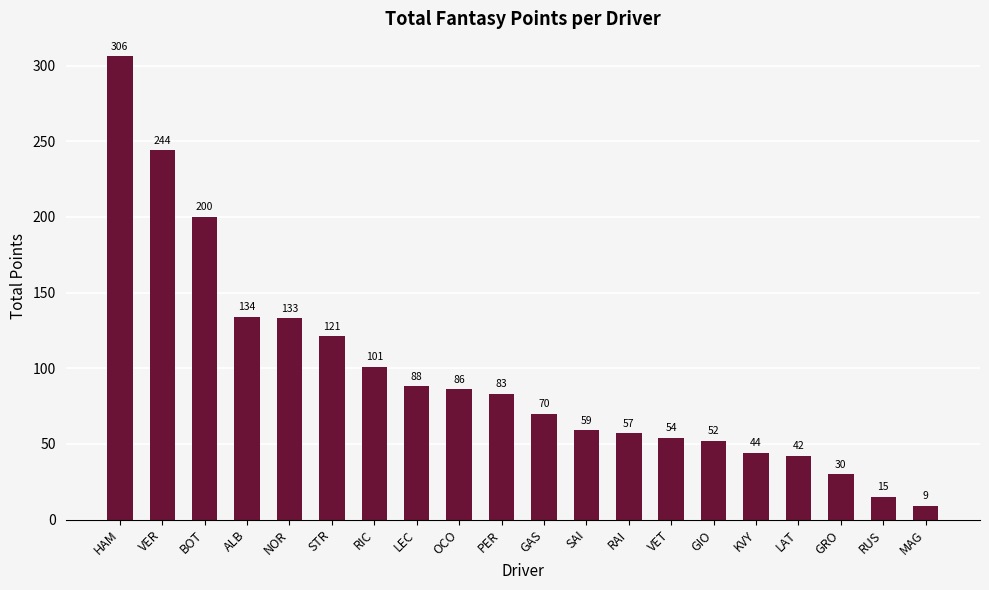

Are the bars grouped side by side (vs. stacked)?

No